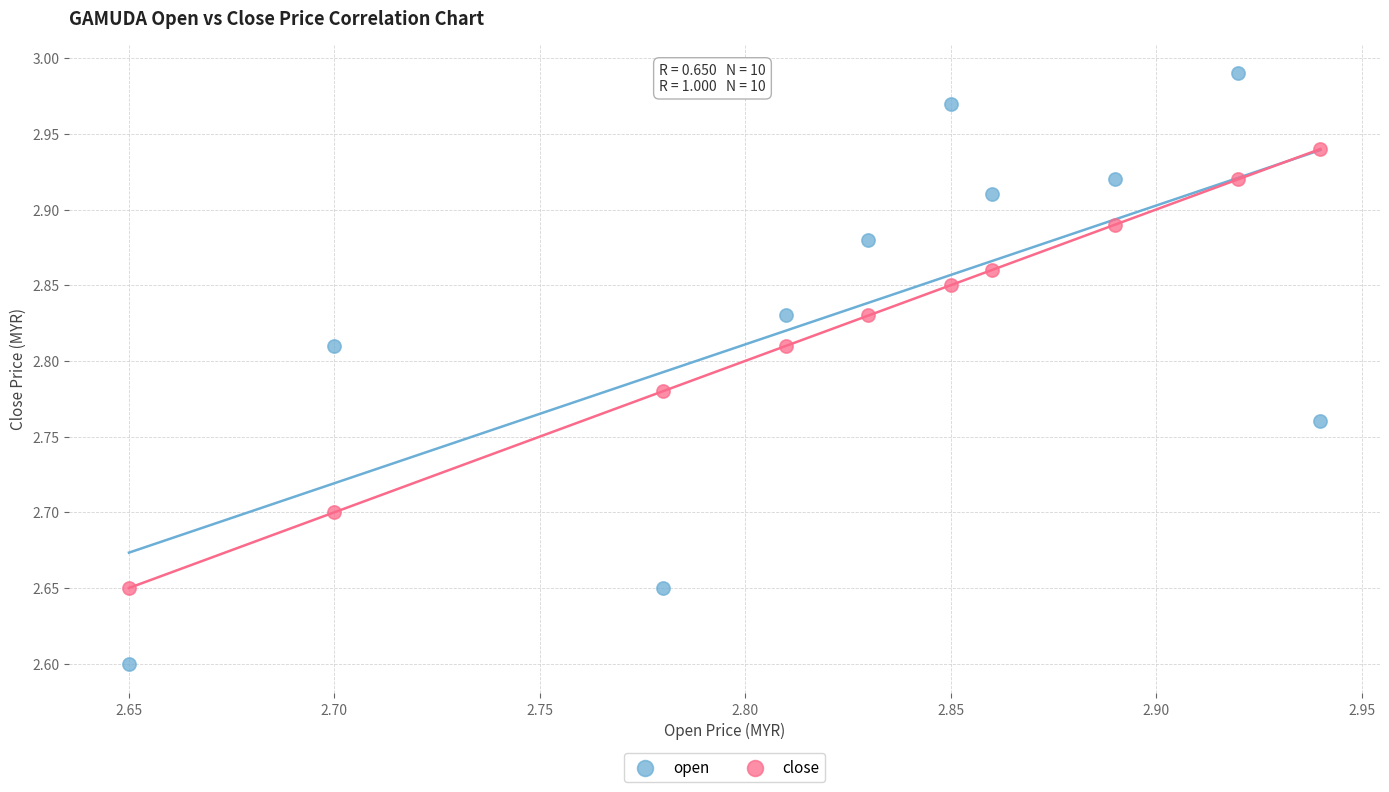

What are all the series names shown in the legend?

open, close